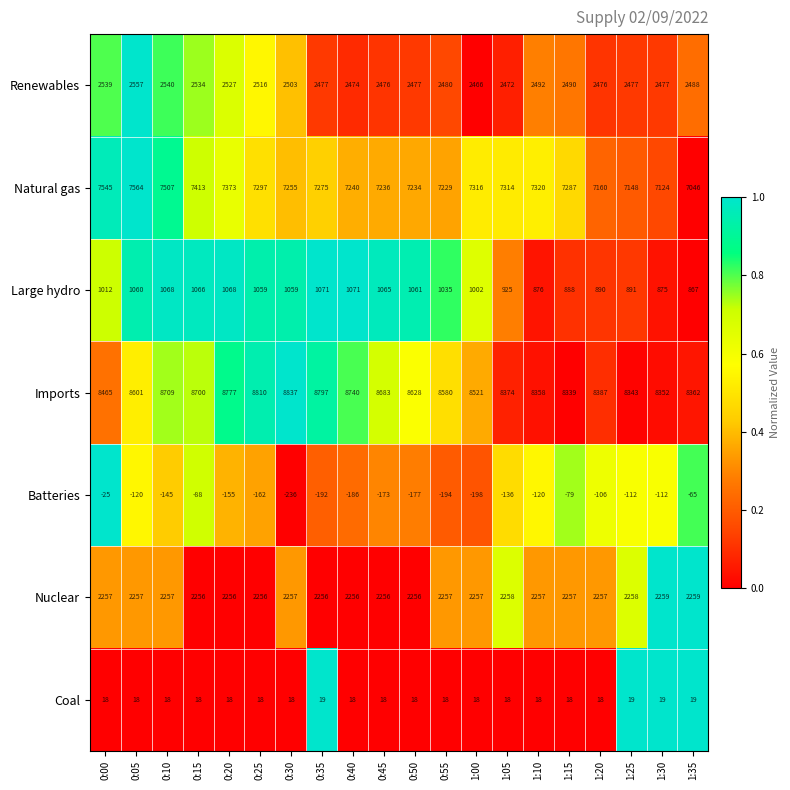

Rank the series by their maximum value, from highest to lowest.

Imports, Natural gas, Renewables, Nuclear, Large hydro, Coal, Batteries